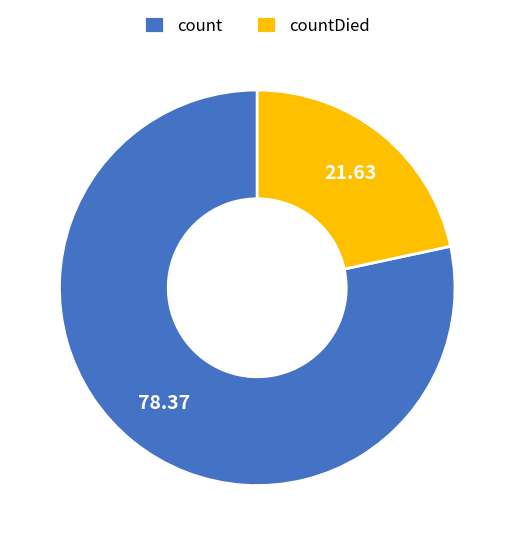

What is the smallest slice in the pie chart?

countDied